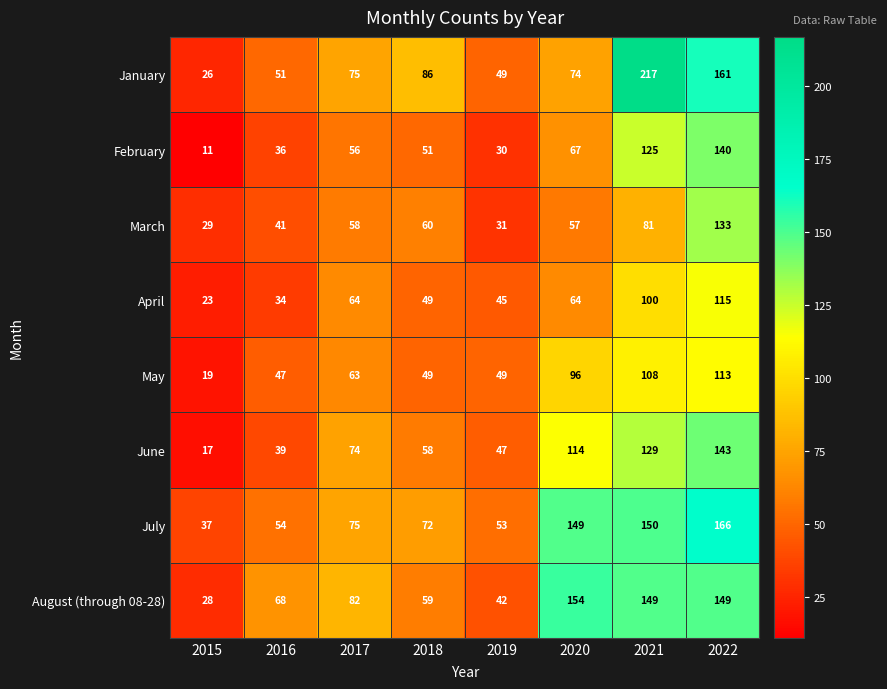

True or false: April has a value of 64 at 2020.

True